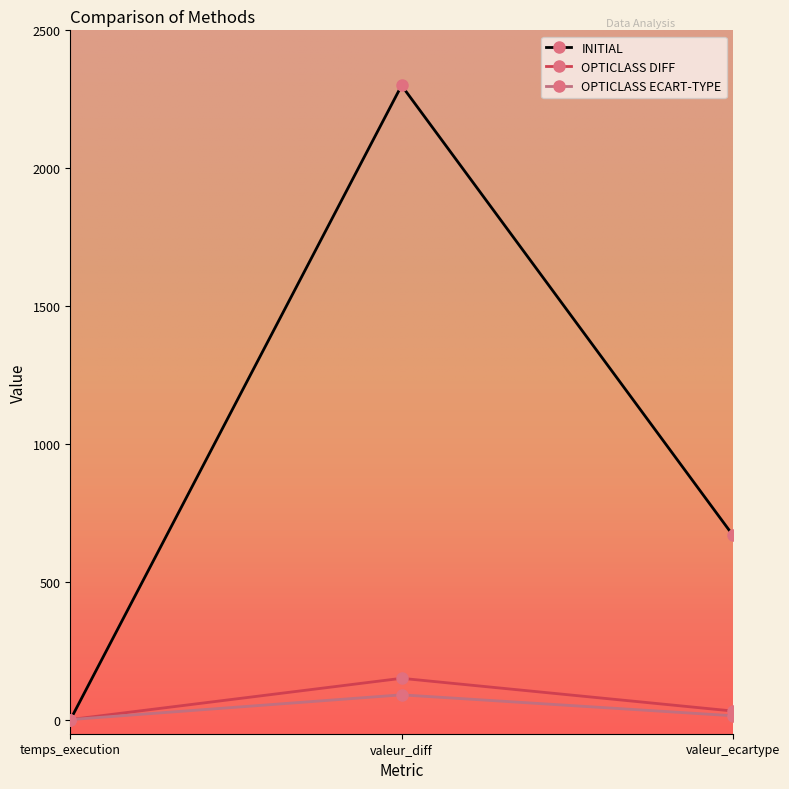

What is the smallest value displayed?

-1.0